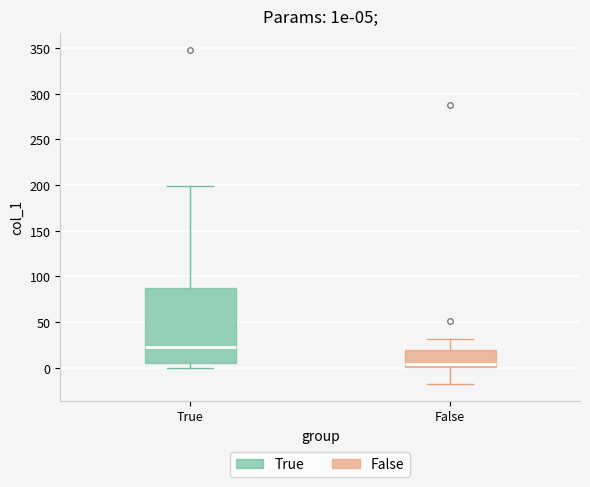

Which box has the lowest median line?

False